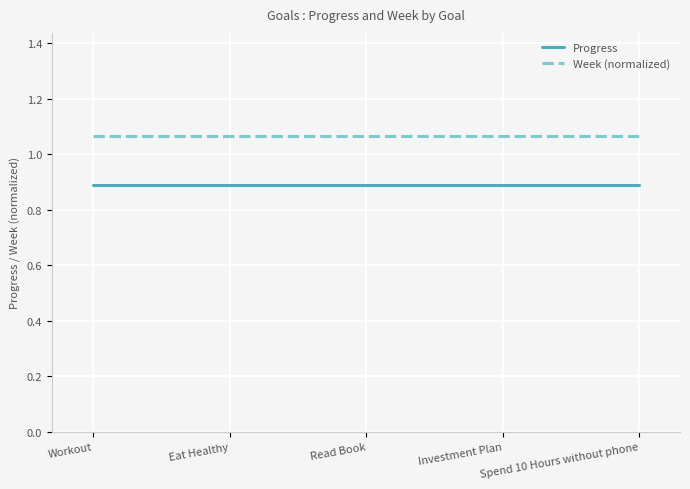

What position from the left is Read Book?

3